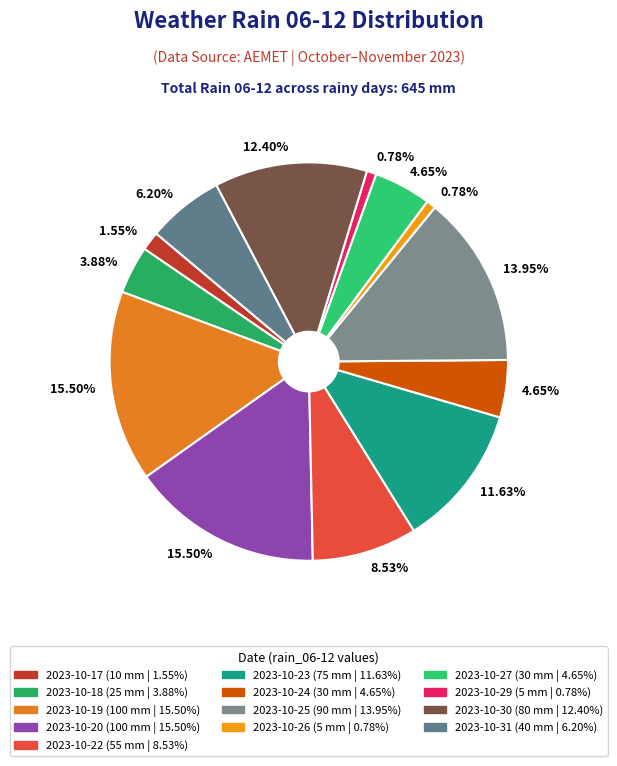

Is there any slice that represents more than half of the pie?

No